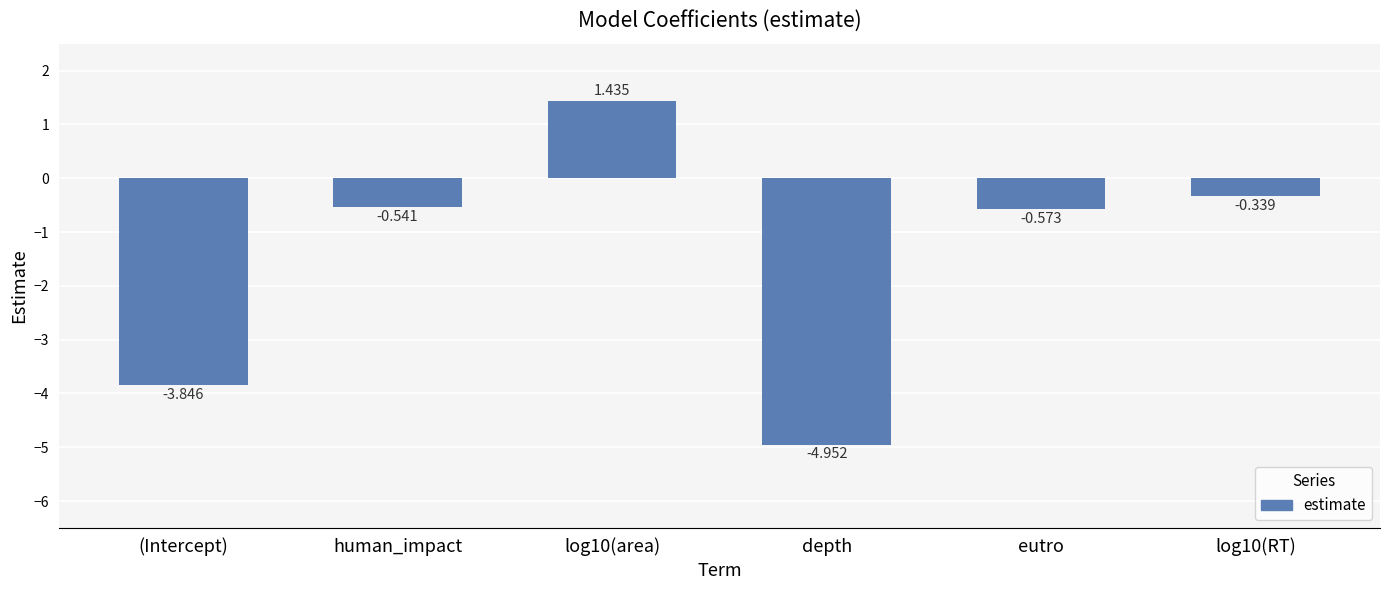

What is the difference between the second highest and minimum values?

4.6